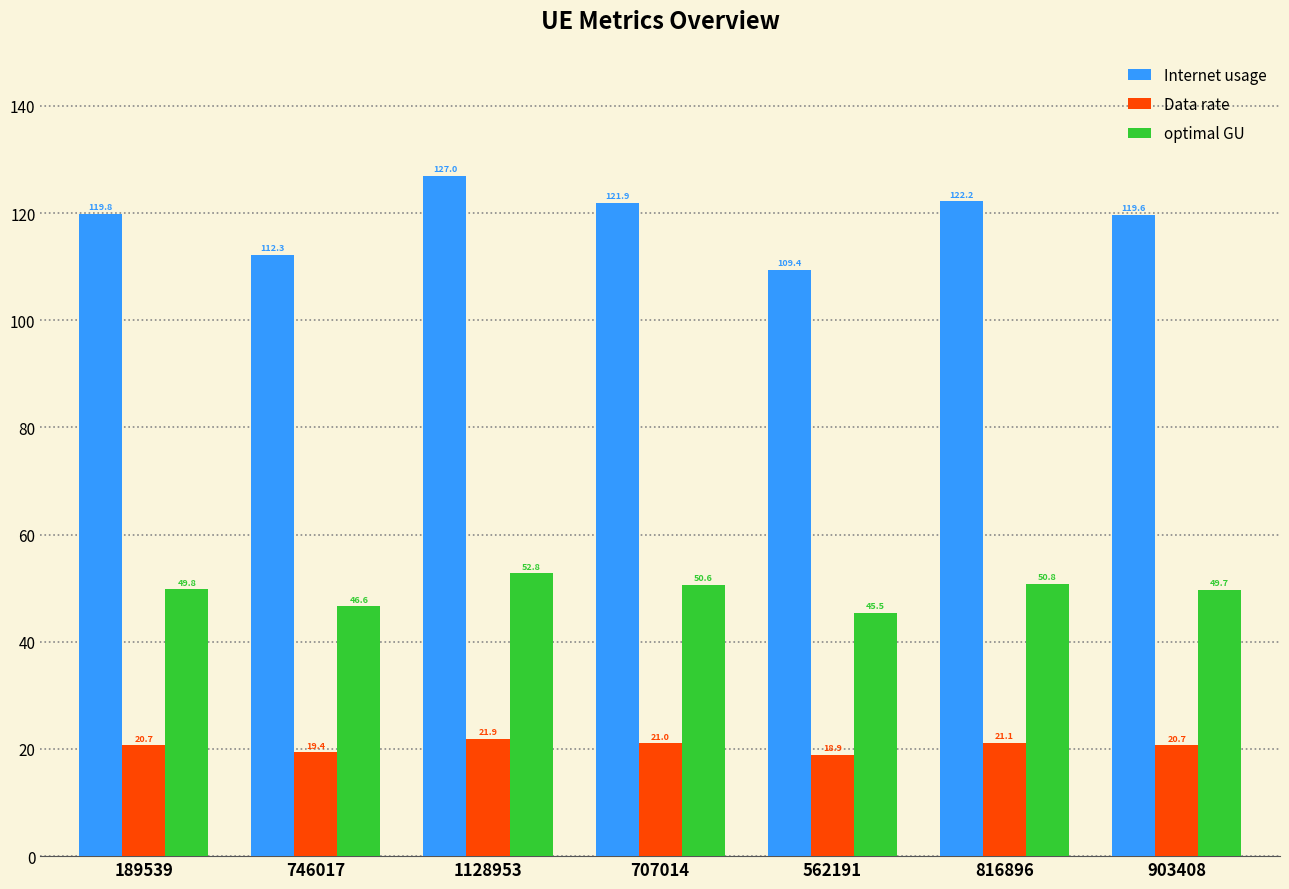

At which category is the sum across all series the highest?

1128953